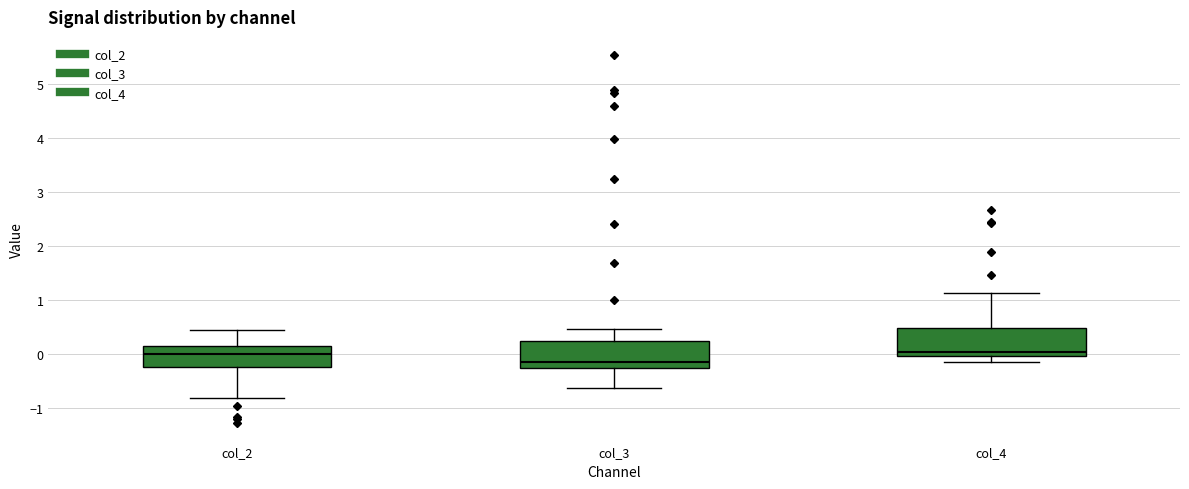

Reading left to right, transcribe this box plot: for each box, give where its median line is, the range the box spans, and where its two whiskers end, as read against the y-axis. The values are not printed on the chart, so give them approximately, as read against the axis.

col_2: median 0.0, box -0.2 to 0.1, whiskers -0.8 to 0.4
col_3: median -0.2, box -0.3 to 0.2, whiskers -0.6 to 0.5
col_4: median 0.0 (just above the box's lower edge), box 0.0 to 0.5, whiskers -0.2 to 1.1